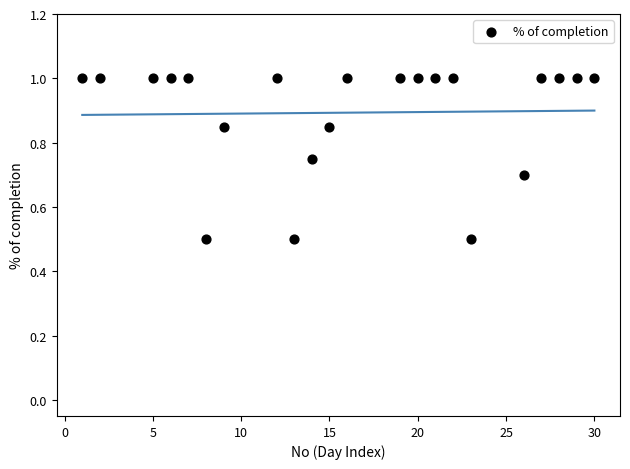

What is the range of Y values (max minus min)?

0.5